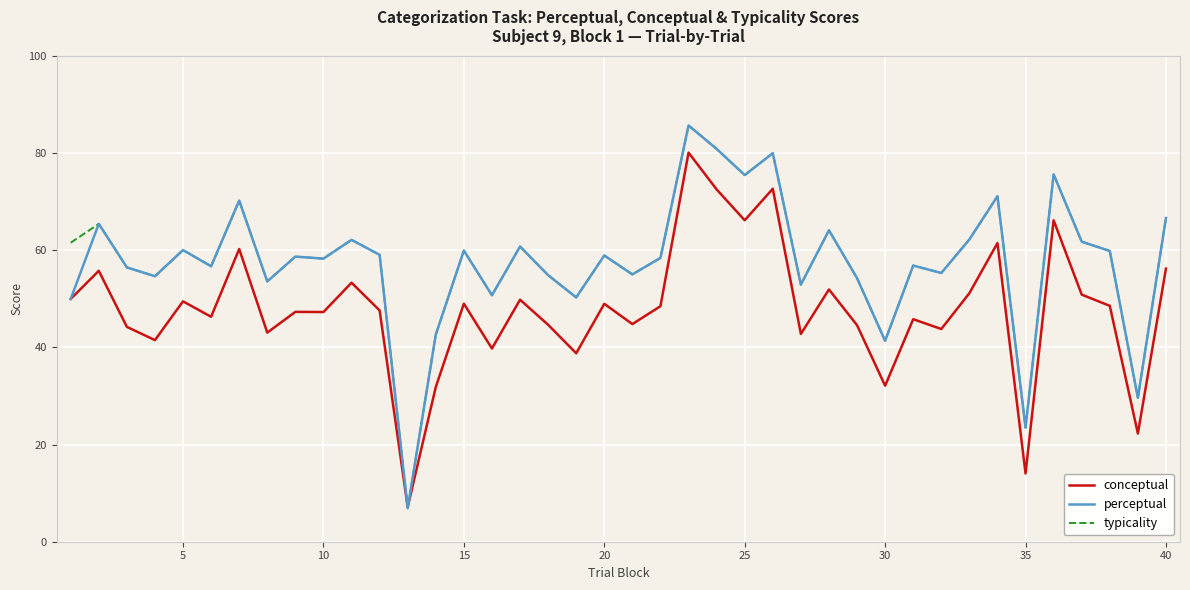

What is the minimum value for conceptual?

7.1